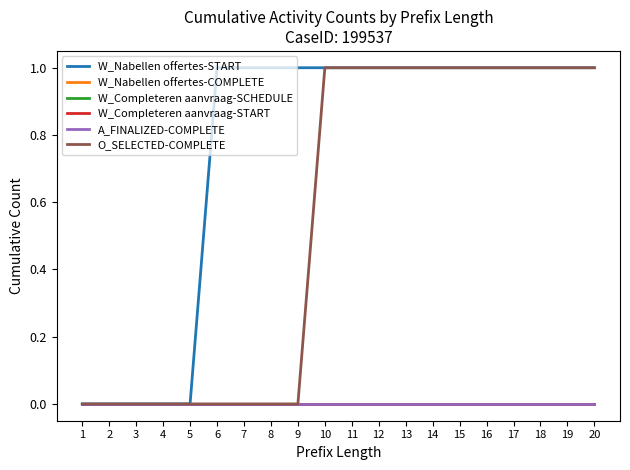

Does the chart have visible grid lines?

No